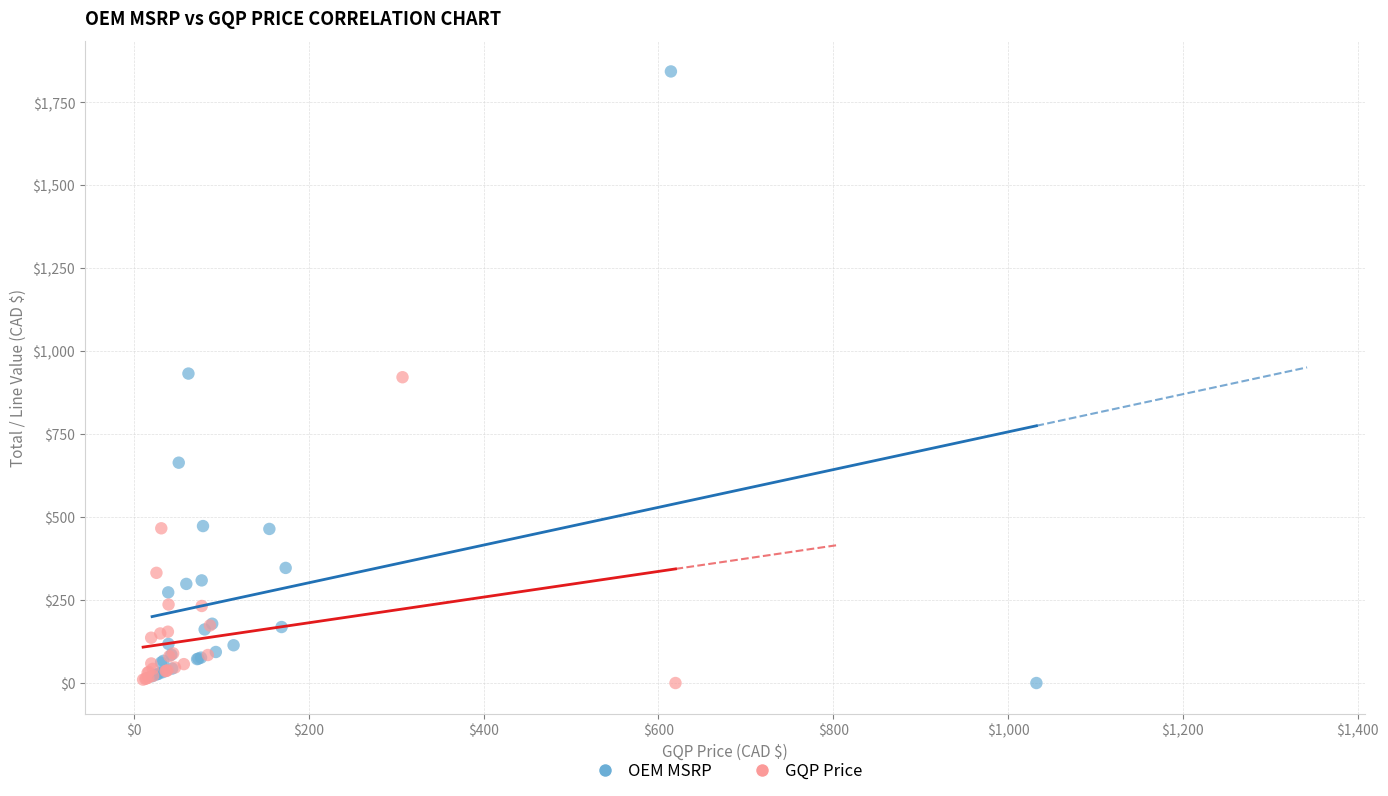

Which series has the widest spread of Y values?

OEM MSRP